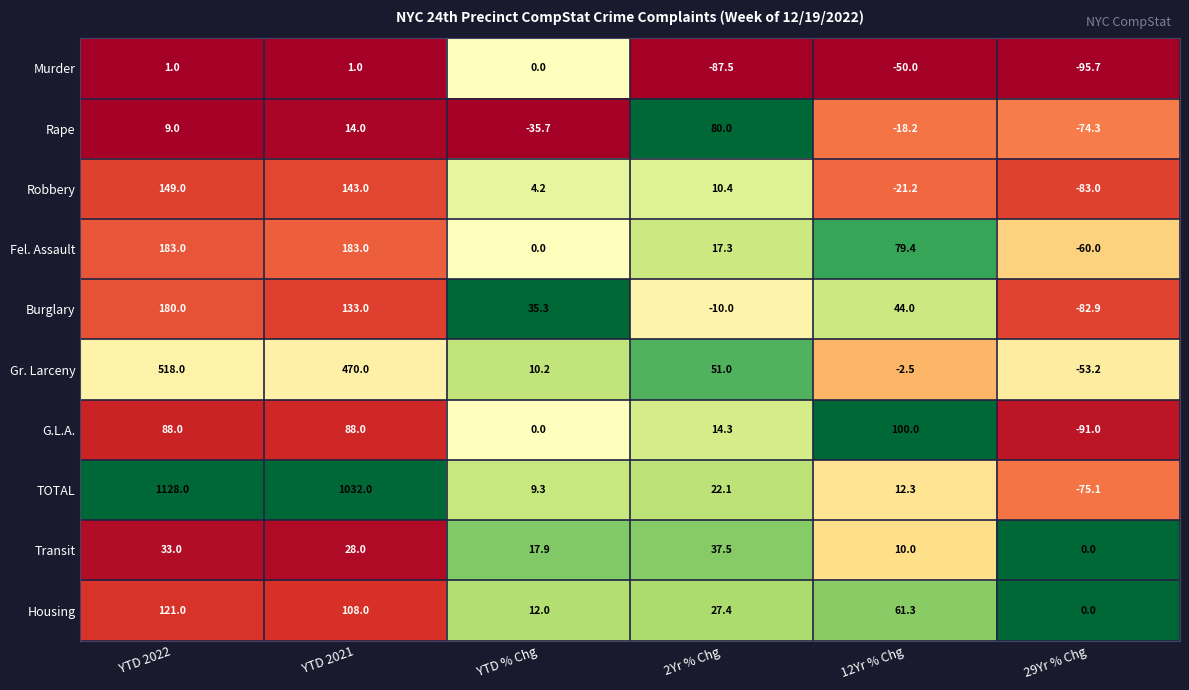

True or false: Rape has a value of 14.0 at YTD 2021.

True